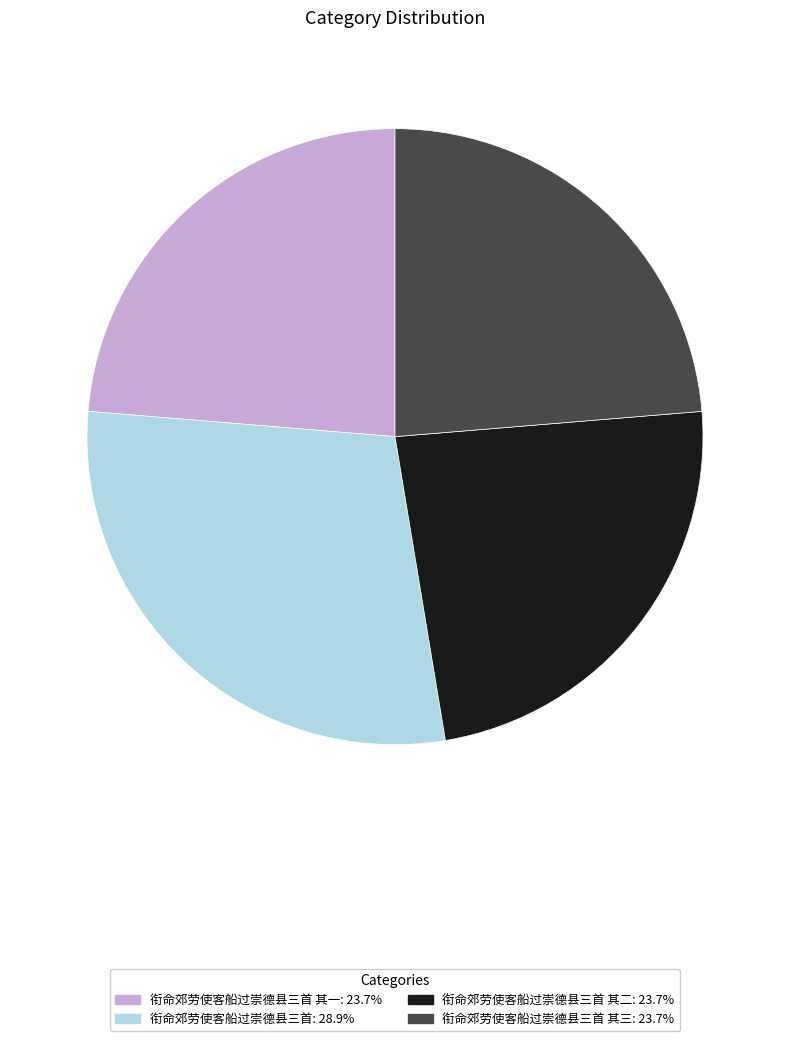

What is the ratio of the value at 衔命郊劳使客船过崇德县三首 其三: 23.7% to the value at 衔命郊劳使客船过崇德县三首 其二: 23.7%?

1.0